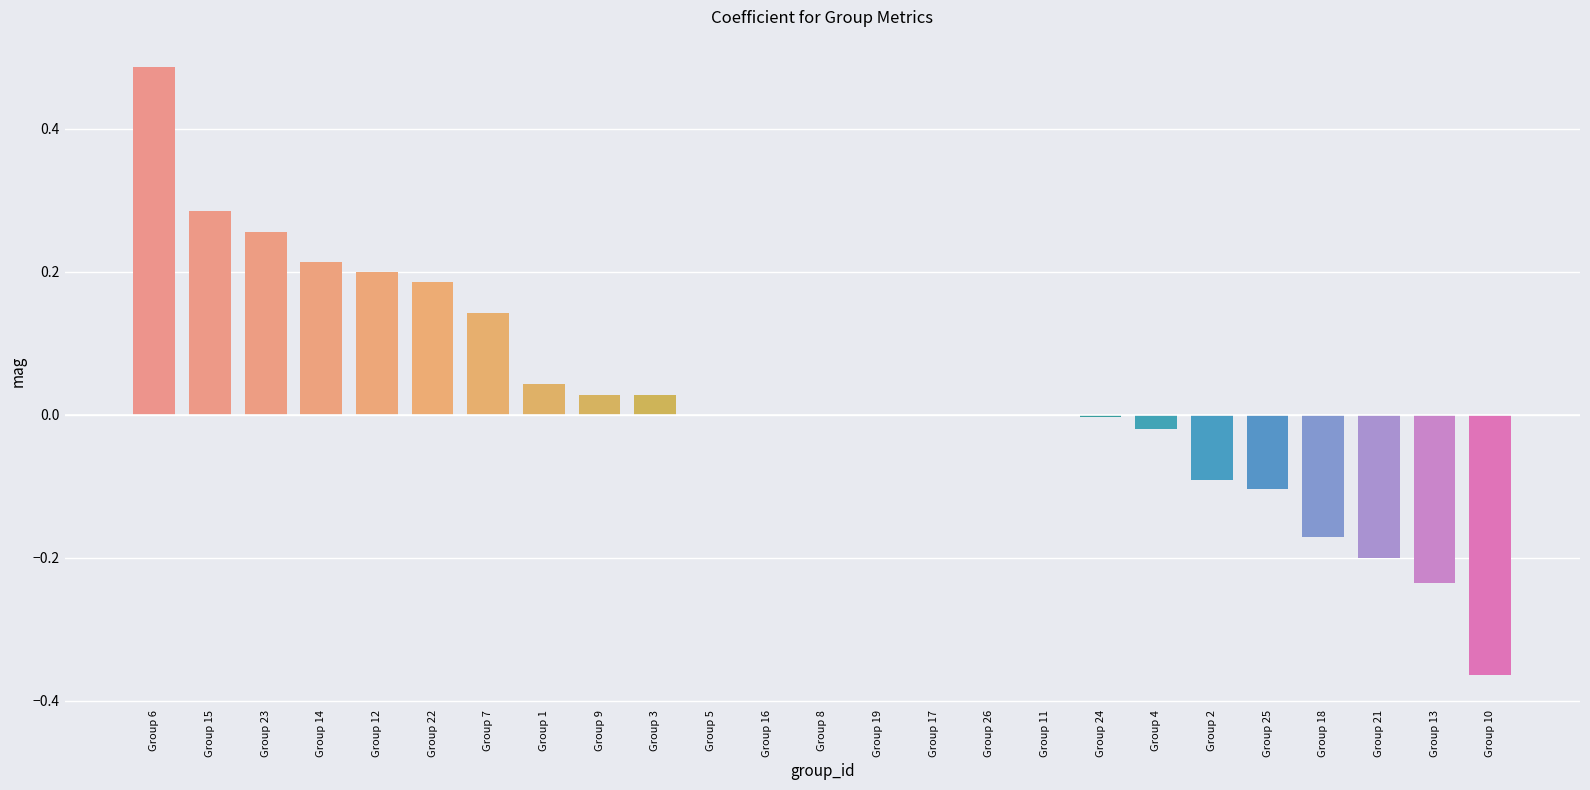

At which category does the chart reach its peak across all series?

Group 6